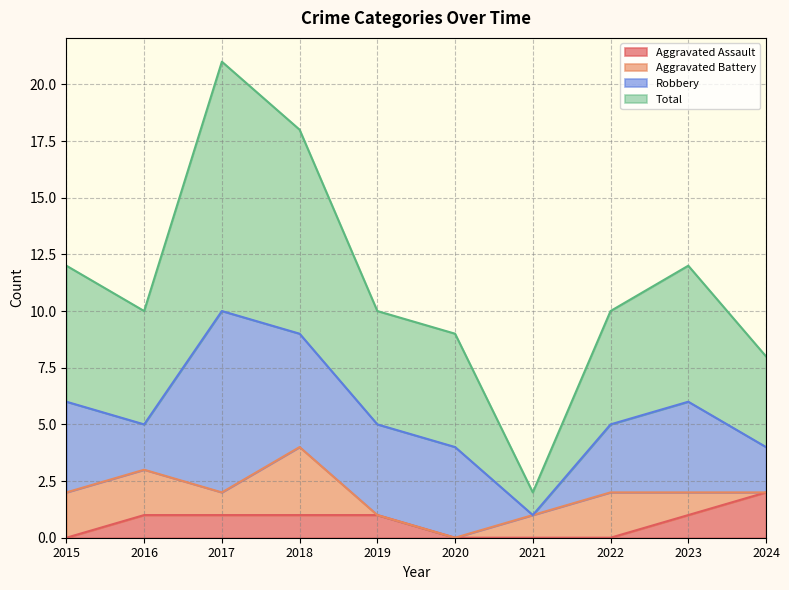

True or false: Aggravated Assault has a value of -1 at 2022.

False